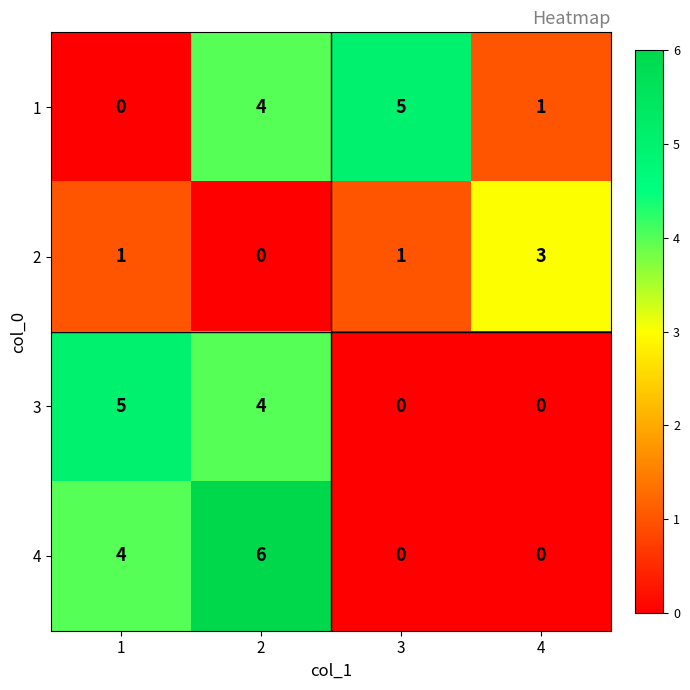

What is the difference between the maximum and minimum values in the 2 series?

3